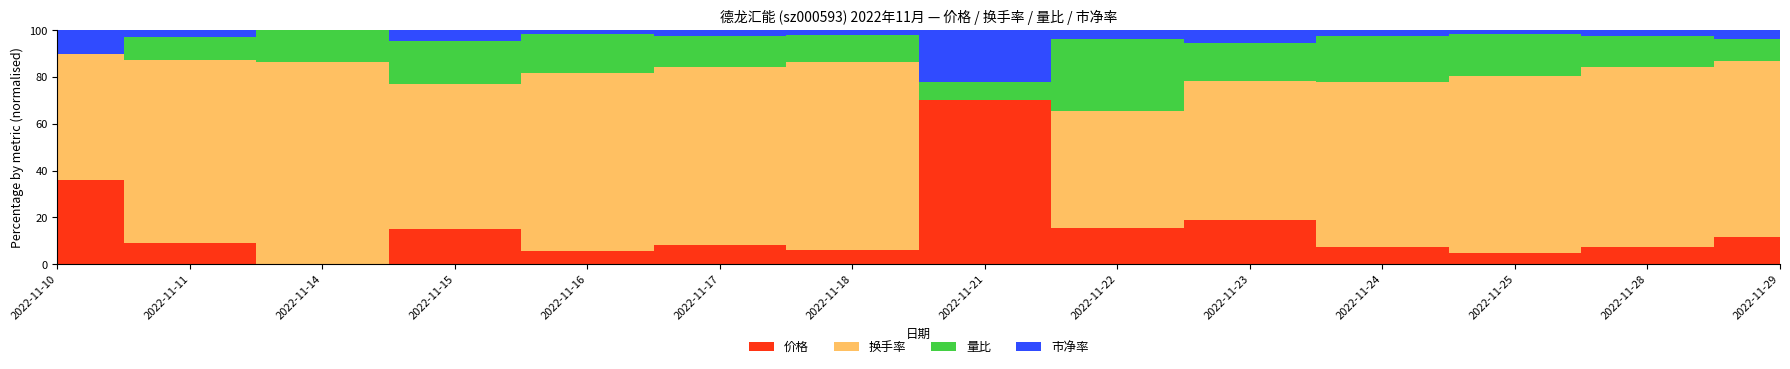

Reading right to left, extract all data points from this chart.

价格: 2022-11-29=8.7	2022-11-28=8.7	2022-11-25=8.5	2022-11-24=8.3	2022-11-23=8.1	2022-11-22=8.0	2022-11-21=8.1	2022-11-18=8.1	2022-11-17=8.3	2022-11-16=8.6	2022-11-15=8.2	2022-11-14=7.9	2022-11-11=8.3	2022-11-10=8.1
换手率: 2022-11-29=8.1	2022-11-28=11.3	2022-11-25=12.3	2022-11-24=7.2	2022-11-23=4.0	2022-11-22=3.5	2022-11-21=3.4	2022-11-18=6.0	2022-11-17=6.9	2022-11-16=11.9	2022-11-15=4.3	2022-11-14=6.0	2022-11-11=6.5	2022-11-10=3.6
量比: 2022-11-29=1.1	2022-11-28=1.9	2022-11-25=2.6	2022-11-24=1.5	2022-11-23=0.6	2022-11-22=0.5	2022-11-21=0.5	2022-11-18=0.8	2022-11-17=1.1	2022-11-16=2.3	2022-11-15=0.7	2022-11-14=0.9	2022-11-11=0.9	2022-11-10=0.5
市净率: 2022-11-29=2.9	2022-11-28=2.9	2022-11-25=2.8	2022-11-24=2.8	2022-11-23=2.7	2022-11-22=2.6	2022-11-21=2.7	2022-11-18=2.7	2022-11-17=2.7	2022-11-16=2.8	2022-11-15=2.7	2022-11-14=2.6	2022-11-11=2.7	2022-11-10=2.7